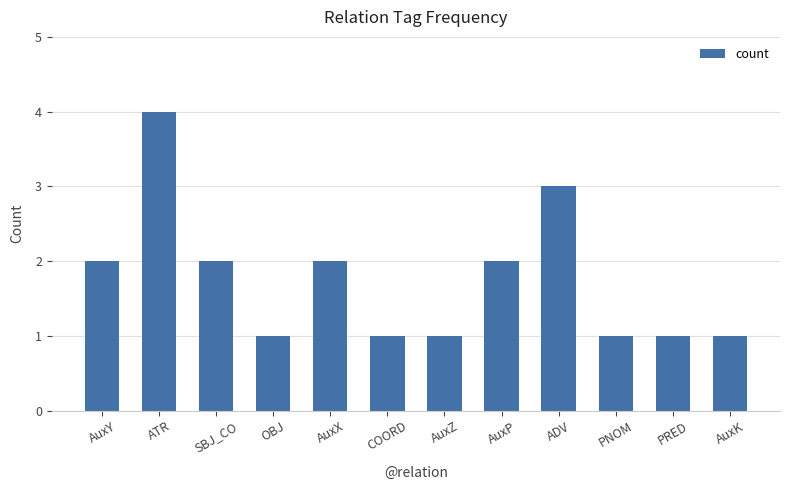

How many values are below 2?

6